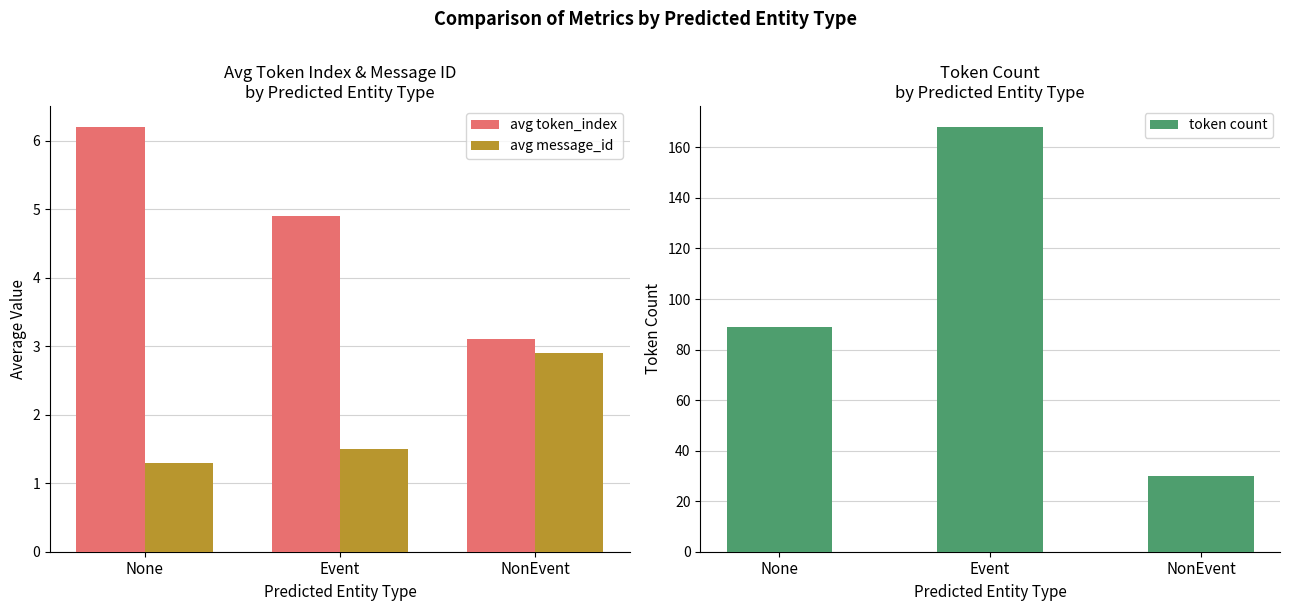

What is the difference between the highest and lowest values at NonEvent?

27.1